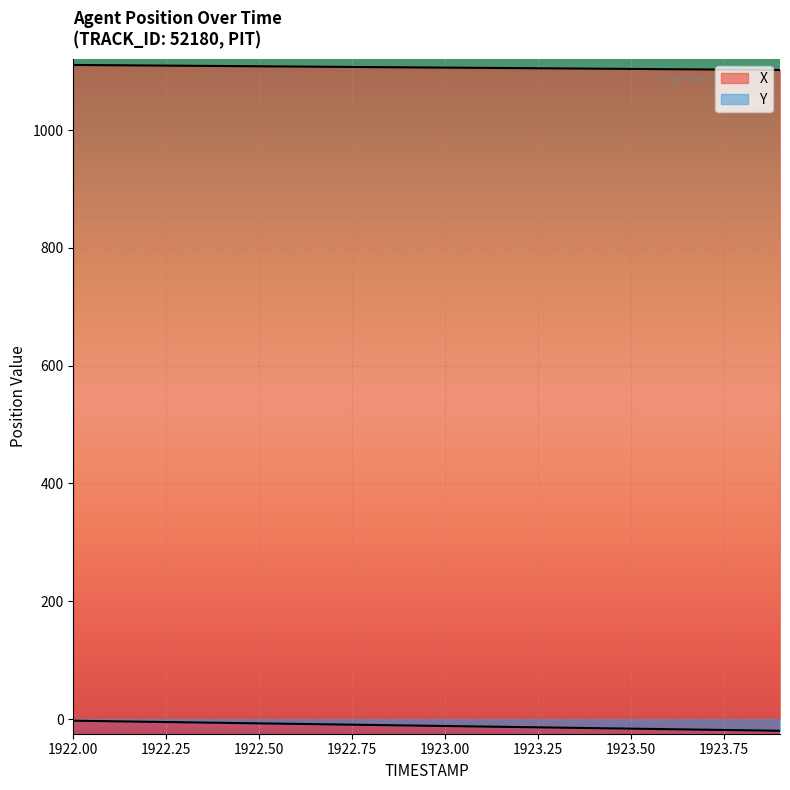

The Y series shows -18.4 at 1923.0. True or false?

False